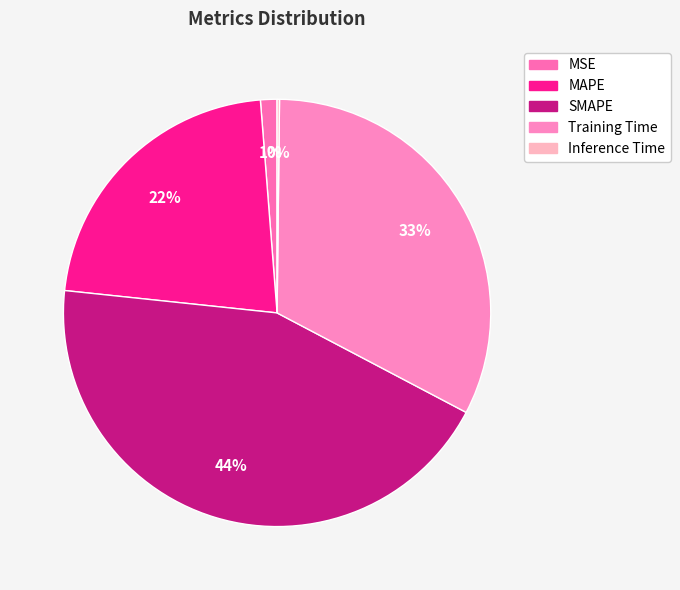

Is there any slice that represents more than half of the pie?

No